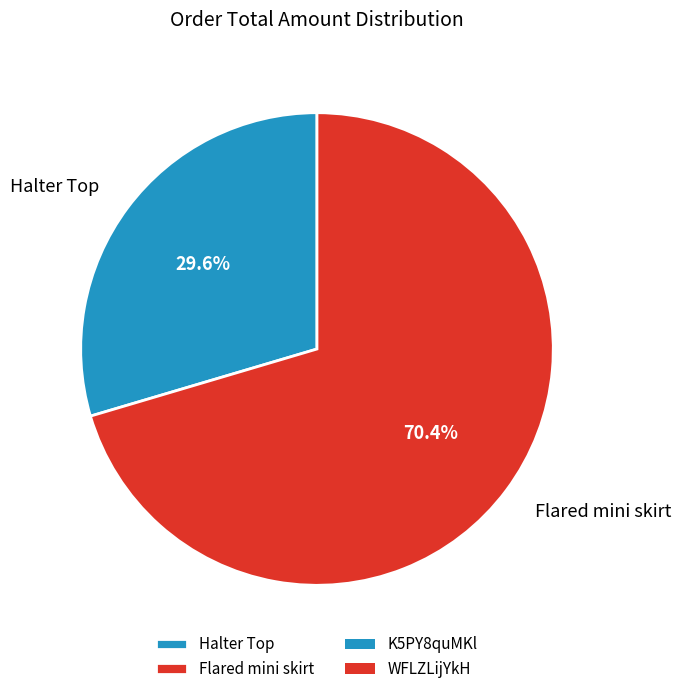

Rank the categories by value from lowest to highest.

Halter Top, Flared mini skirt